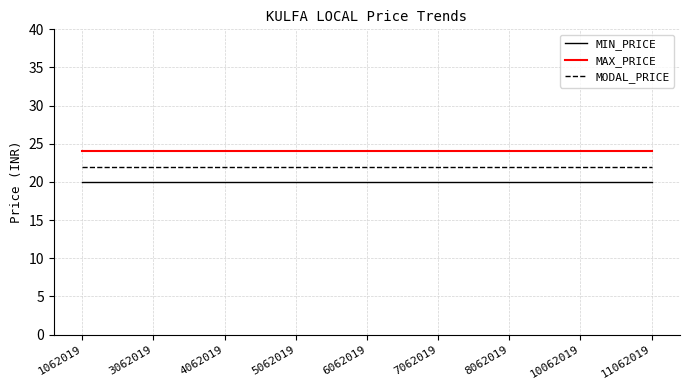

Rank the series by their average value, from highest to lowest.

MAX_PRICE, MODAL_PRICE, MIN_PRICE